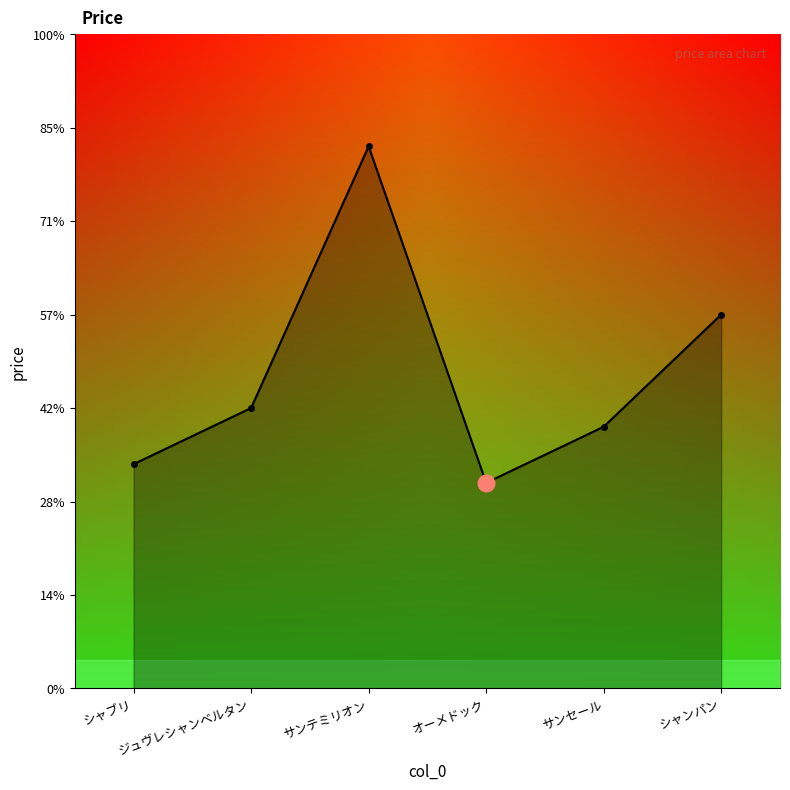

What is the ratio of the value at オーメドック to the value at シャブリ?

0.9